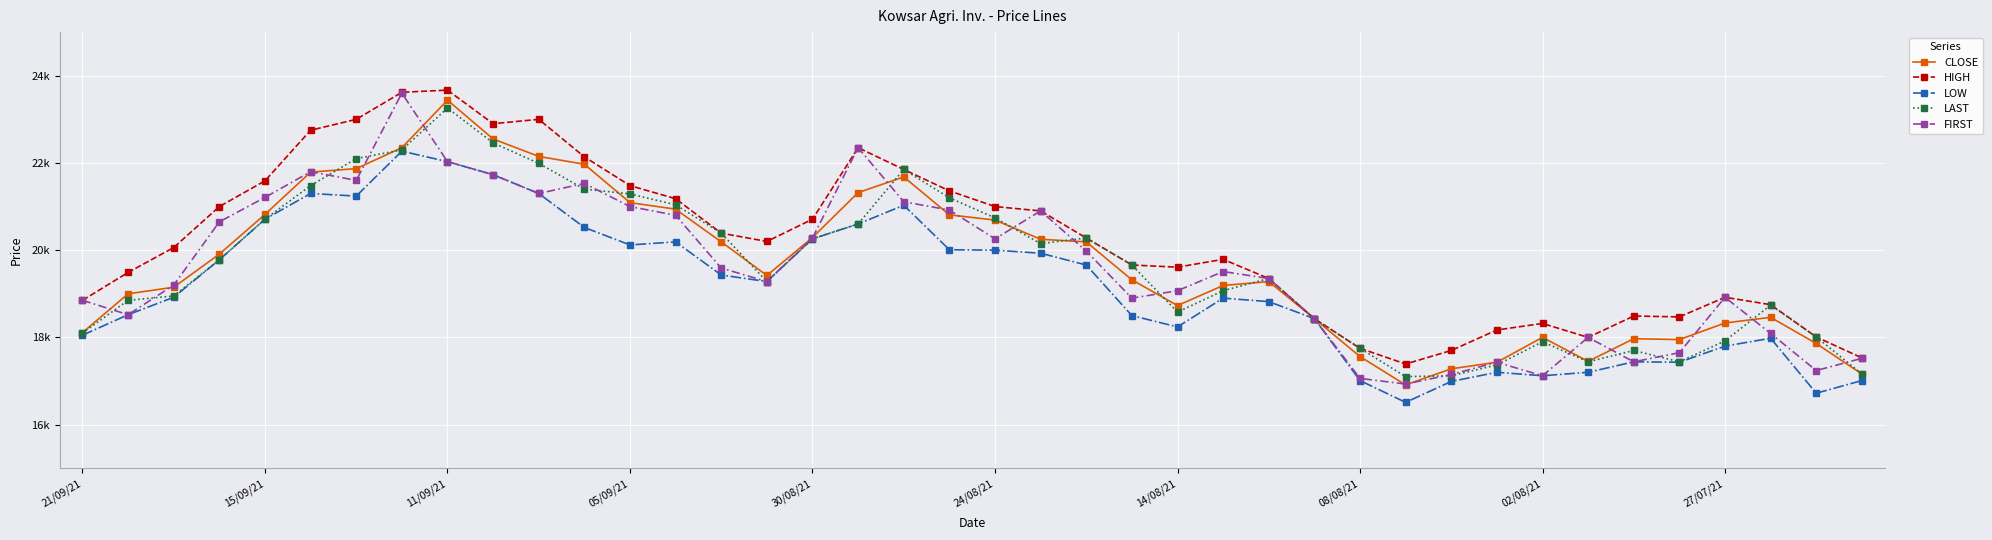

True or false: HIGH has more than 1 points higher than both neighbors.

True